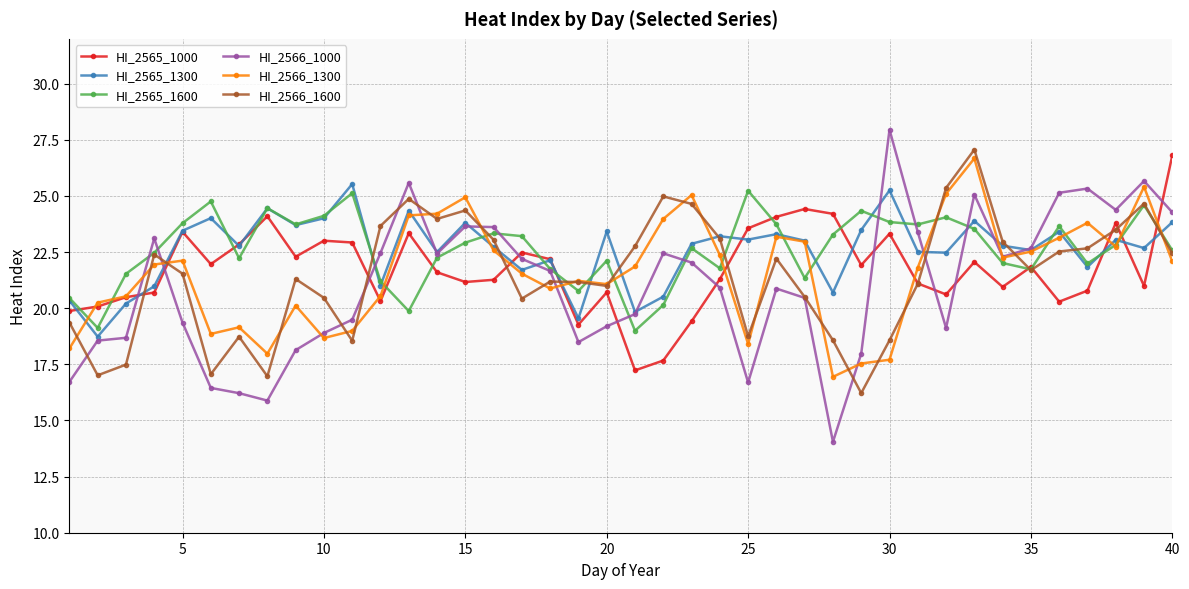

True or false: HI_2566_1000 and HI_2565_1000 cross at least once.

True